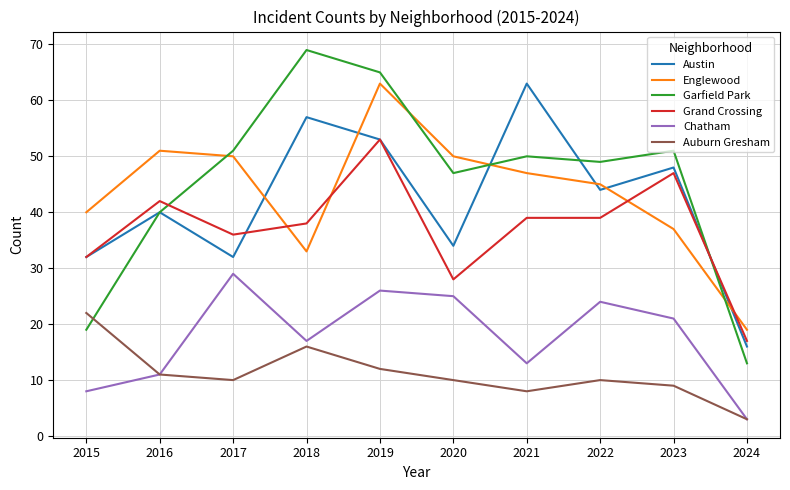

Which series has the largest total across all categories?

Garfield Park